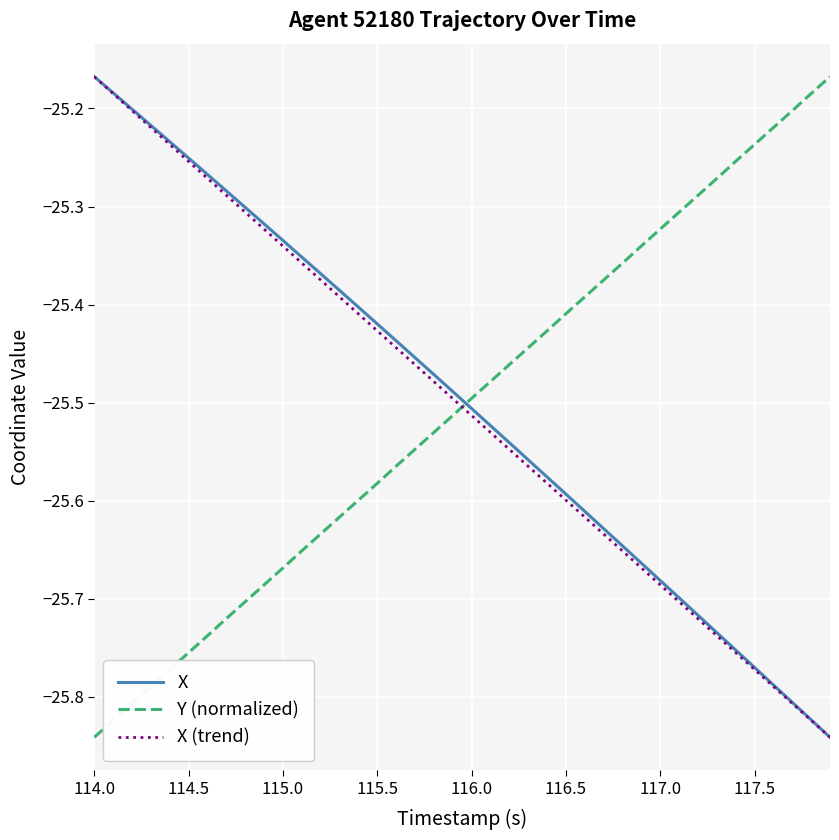

How many times do Y (normalized) and X (trend) cross each other?

1